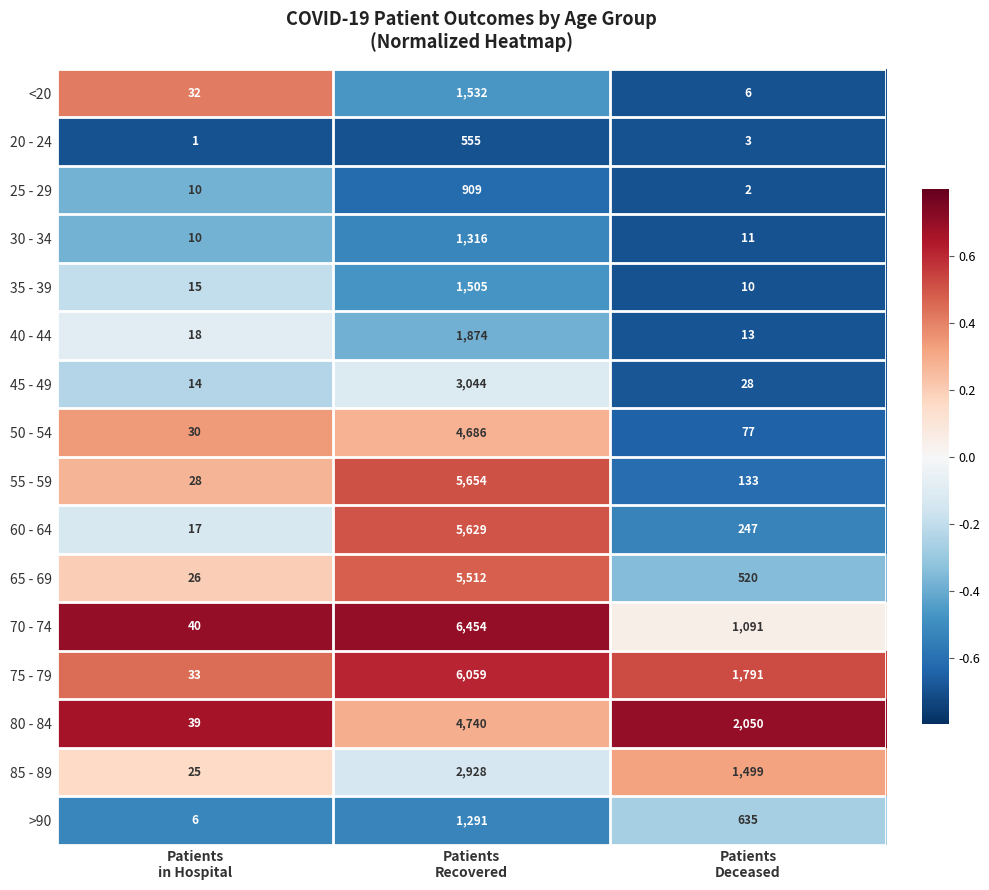

Which category has the lowest value across all series?

Patients
in Hospital